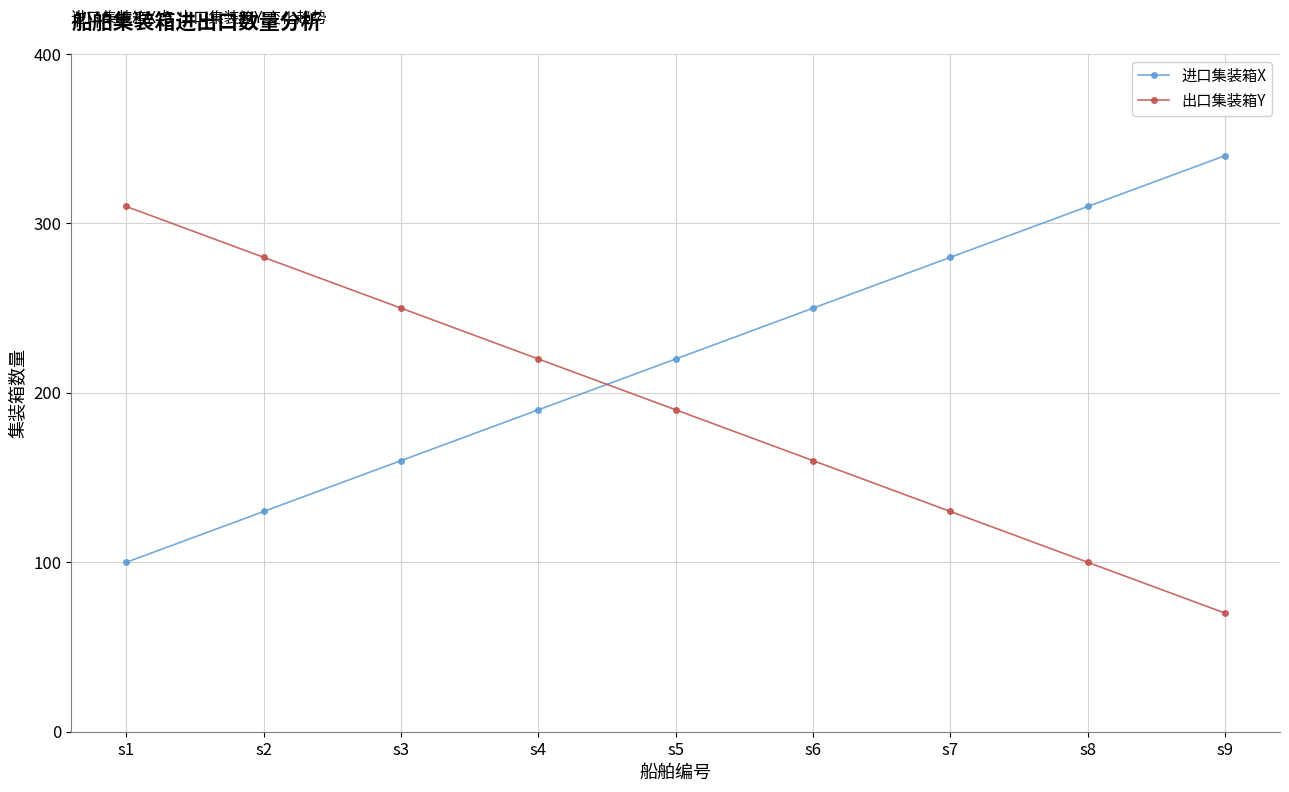

Reading right to left, what are all the values shown in this chart?

进口集装箱X: s9=340	s8=310	s7=280	s6=250	s5=220	s4=190	s3=160	s2=130	s1=100
出口集装箱Y: s9=70	s8=100	s7=130	s6=160	s5=190	s4=220	s3=250	s2=280	s1=310